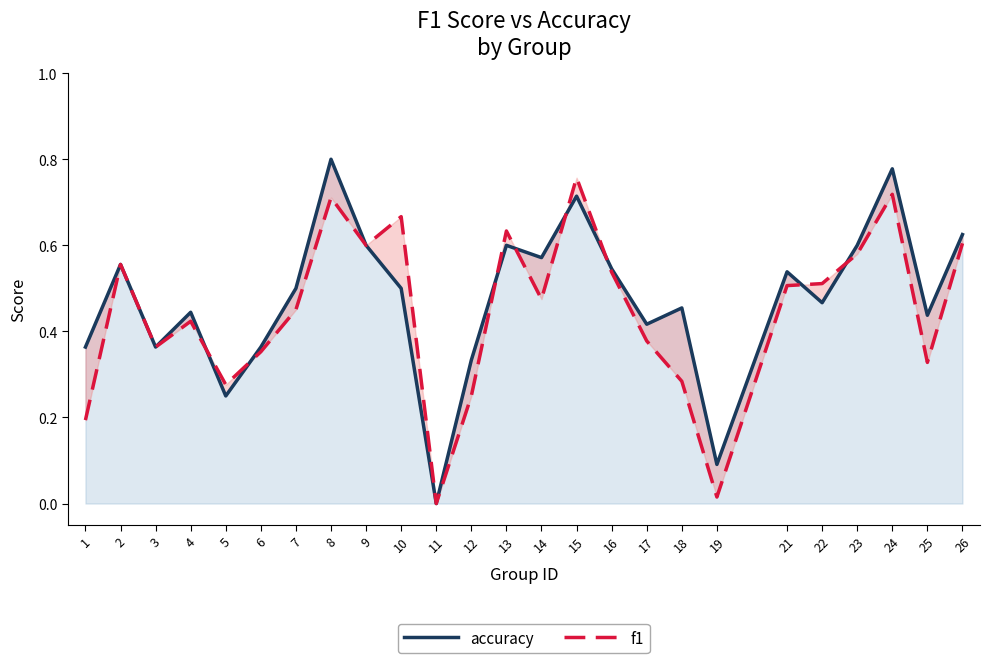

Reading left to right, list all the values displayed in this chart.

accuracy: 1=0.4	2=0.6	3=0.4	4=0.4	5=0.2	6=0.4	7=0.5	8=0.8	9=0.6	10=0.5	11=0.0	12=0.3	13=0.6	14=0.6	15=0.7	16=0.5	17=0.4	18=0.5	19=0.1	21=0.5	22=0.5	23=0.6	24=0.8	25=0.4	26=0.6
f1: 1=0.2	2=0.6	3=0.4	4=0.4	5=0.3	6=0.4	7=0.5	8=0.7	9=0.6	10=0.7	11=0.0	12=0.2	13=0.6	14=0.5	15=0.8	16=0.5	17=0.4	18=0.3	19=0.0	21=0.5	22=0.5	23=0.6	24=0.7	25=0.3	26=0.6